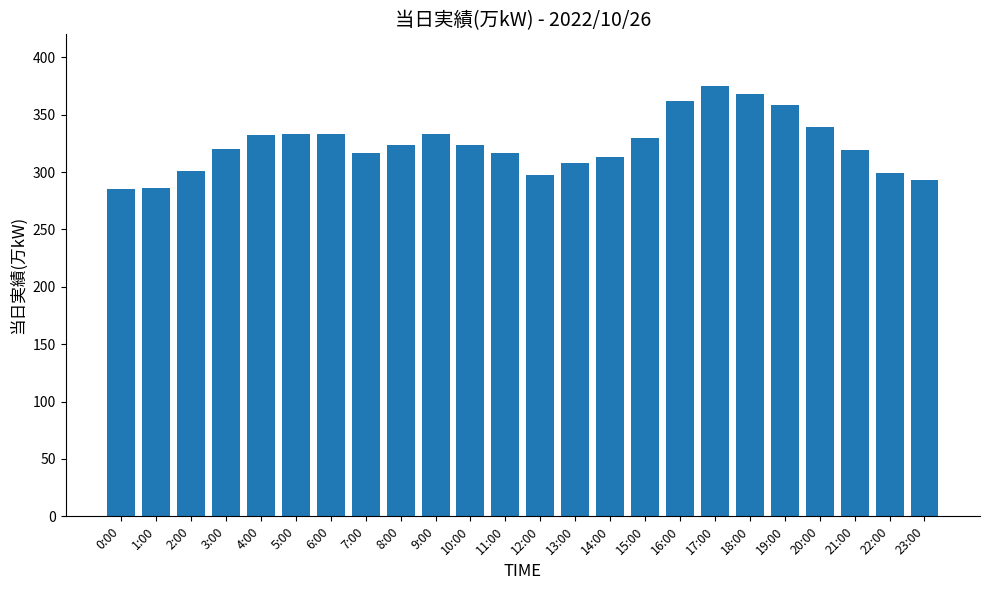

What is the difference between the maximum and minimum values?

90